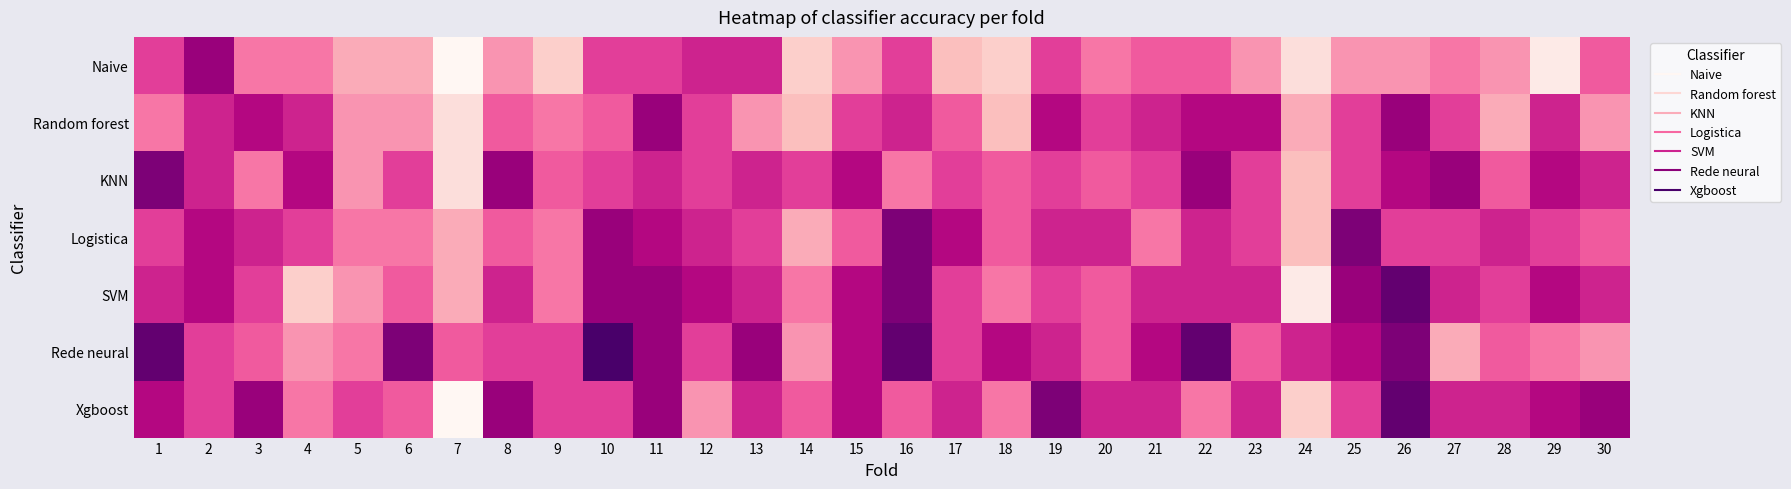

Between 3 and 12, which is larger?

12